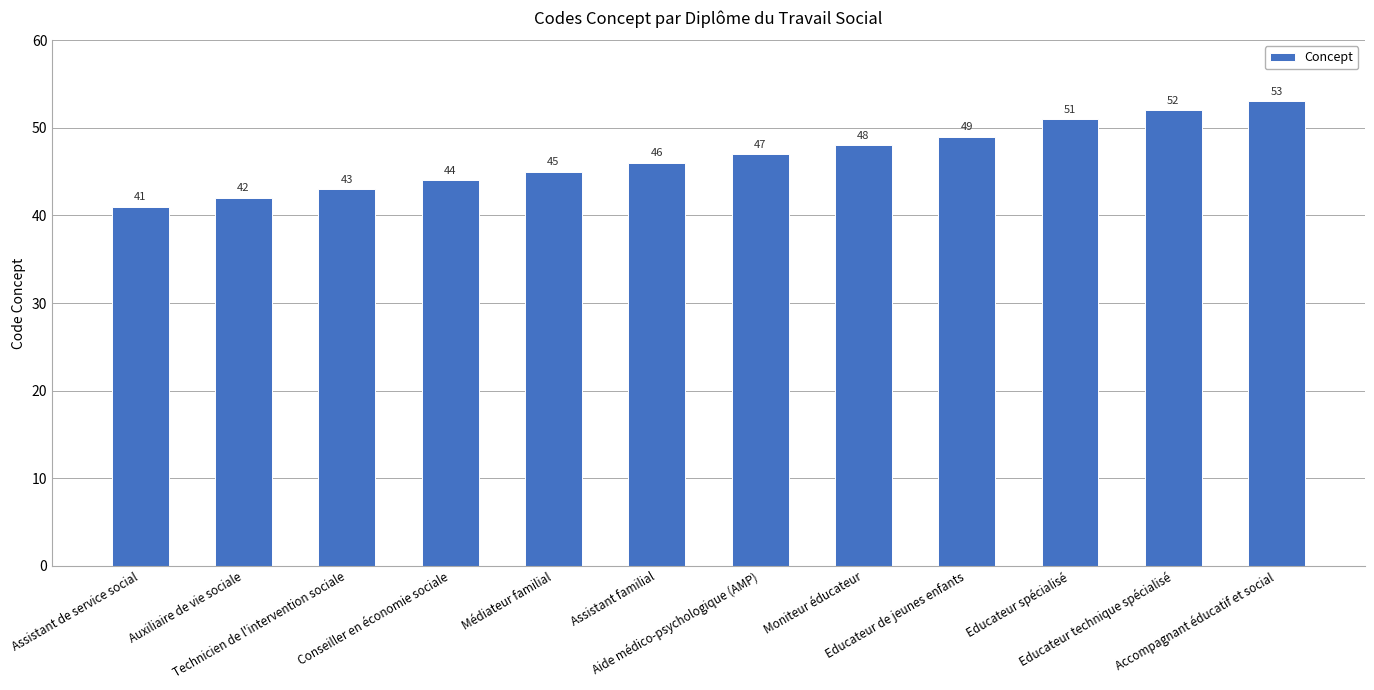

Rank the categories by value from lowest to highest.

Assistant de service social, Auxiliaire de vie sociale, Technicien de l'intervention sociale, Conseiller en économie sociale, Médiateur familial, Assistant familial, Aide médico-psychologique (AMP), Moniteur éducateur, Educateur de jeunes enfants, Educateur spécialisé, Educateur technique spécialisé, Accompagnant éducatif et social